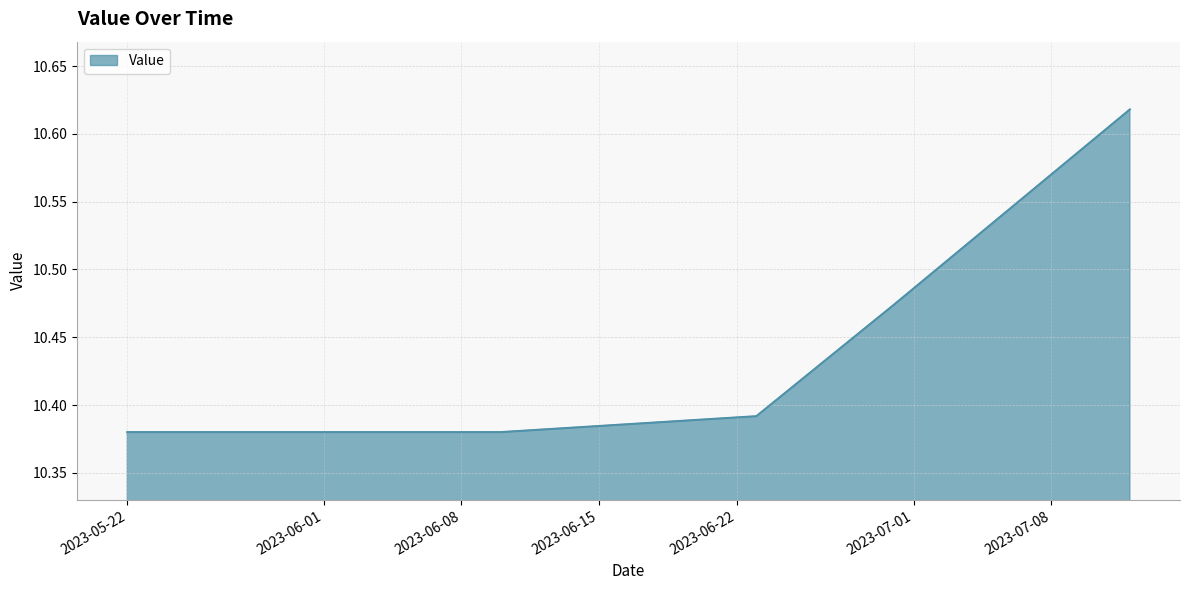

Is this an area chart (filled region under the line)?

Yes